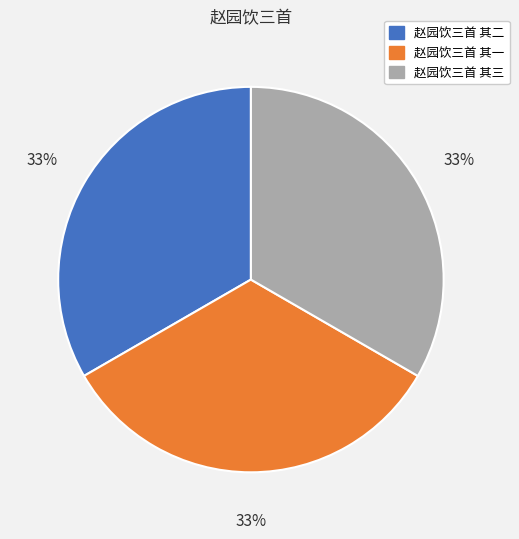

Is it true that 赵园饮三首 其二 is 39% of the pie?

False